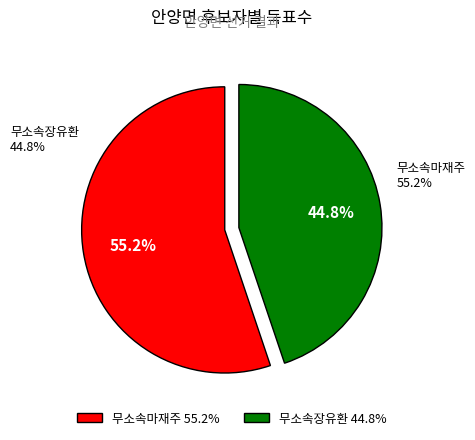

Rank the categories by value from highest to lowest.

무소속마재주, 무소속장유환